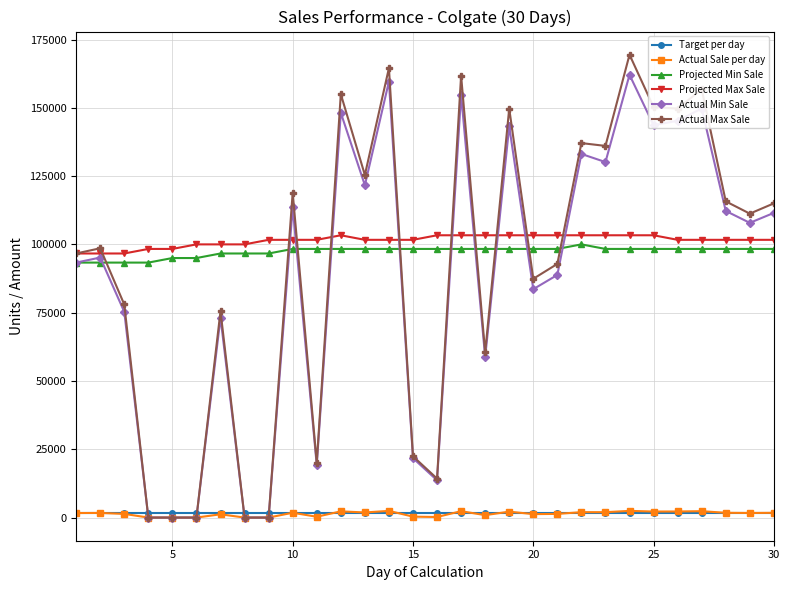

What is the greatest value displayed?

169464